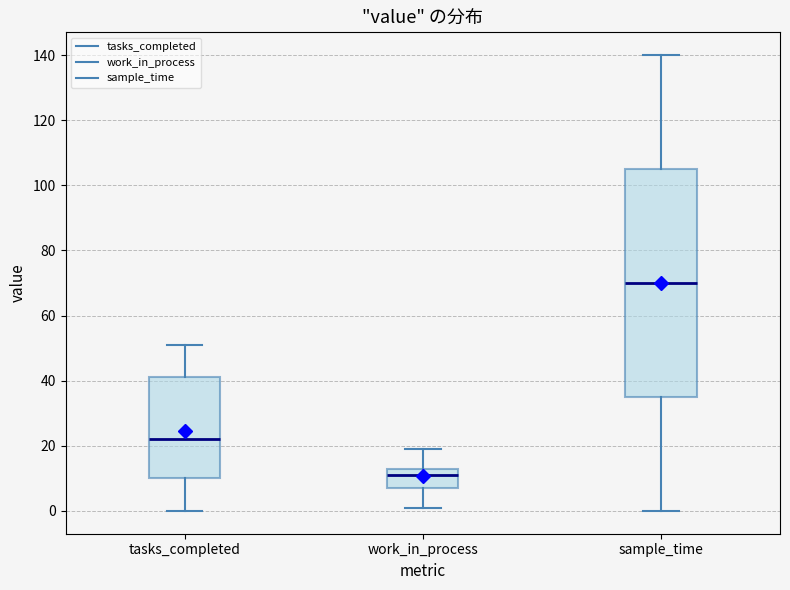

Where is the upper edge of the box for tasks_completed on the y-axis? The values are not printed on the chart, so give them approximately, as read against the axis.

42